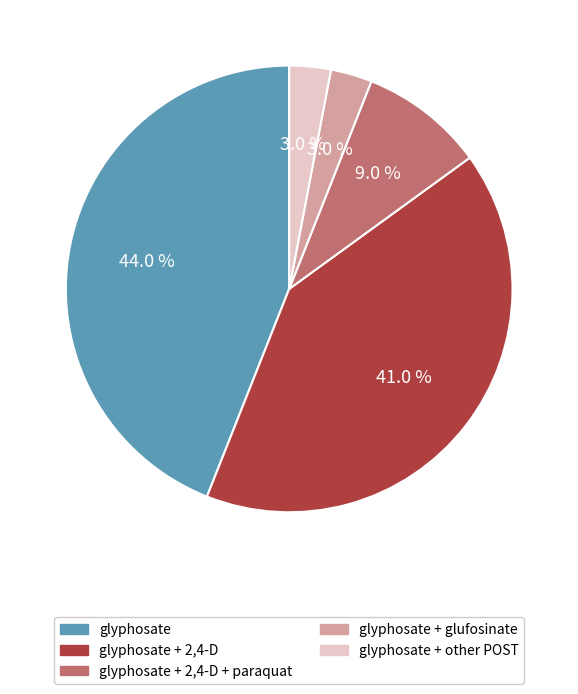

Which category has the biggest portion of the pie?

glyphosate